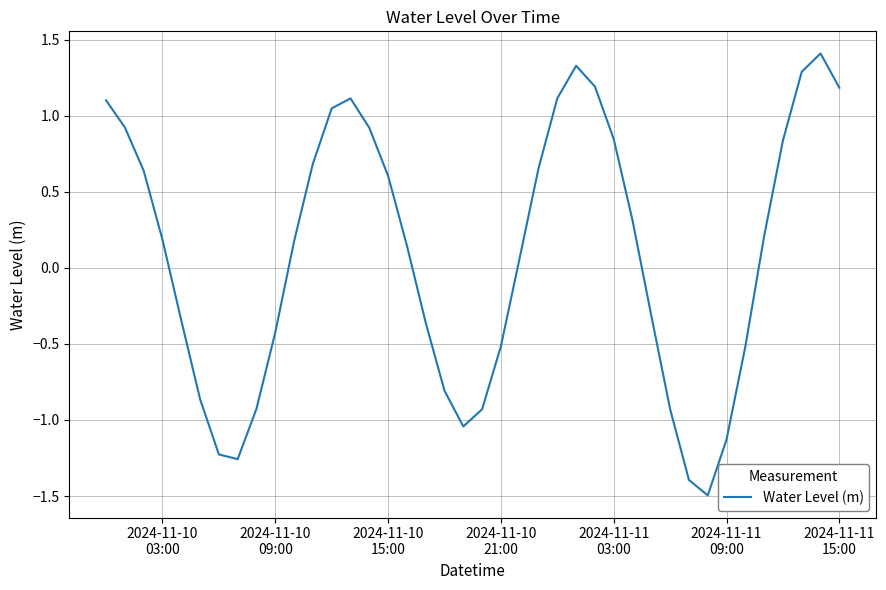

How many categories are shown in the chart?

40